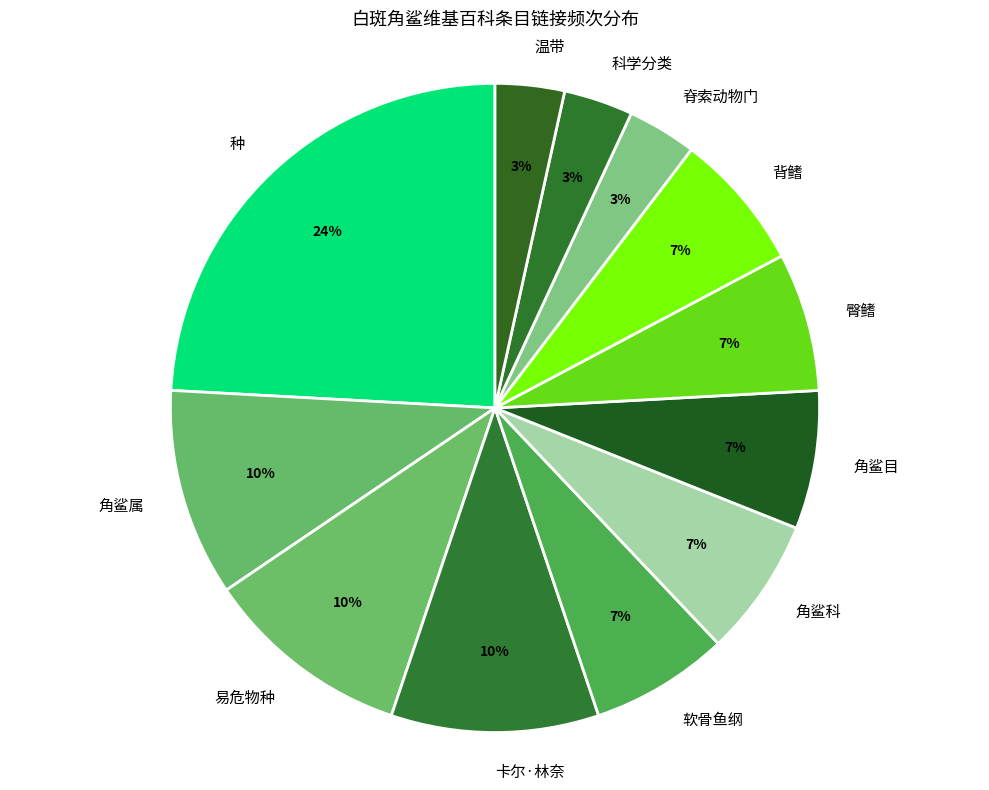

Is the sum of 背鳍 and 种 greater than half?

No